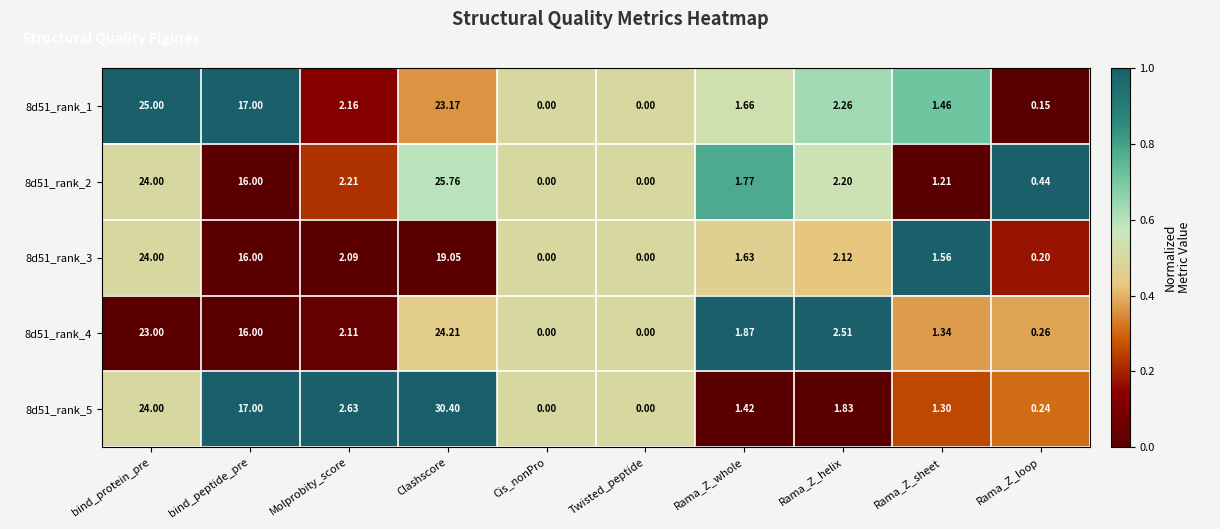

Where is 8d51_rank_2 nearest to the value 12?

bind_peptide_pre